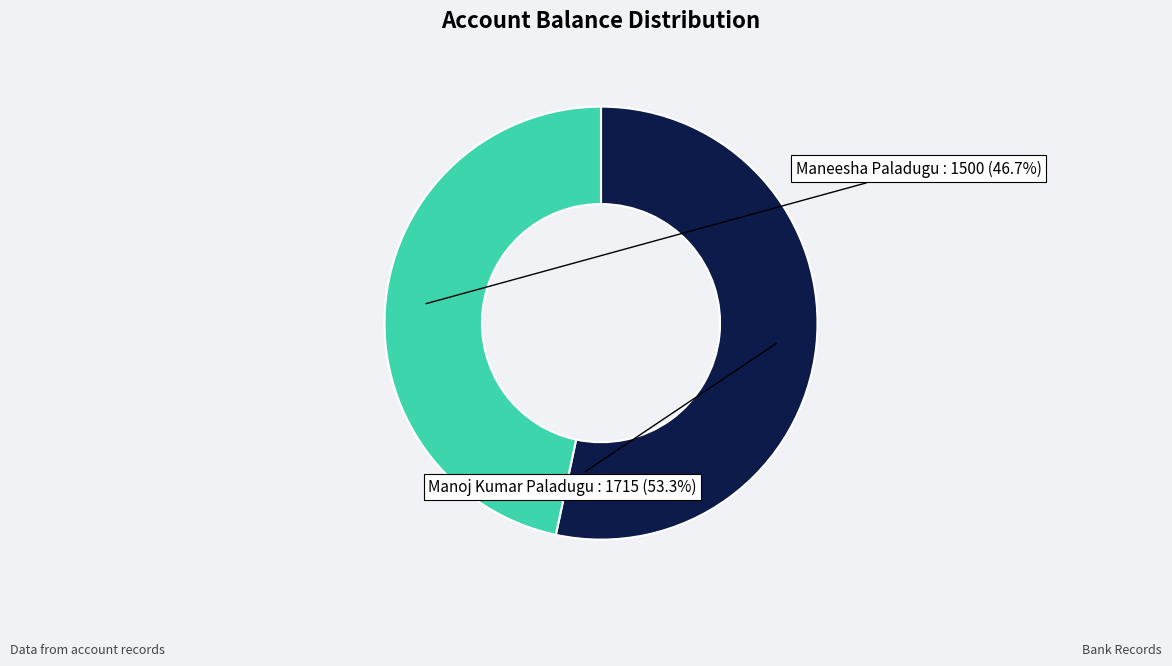

How much of the chart is everything except Maneesha Paladugu?

53.3%